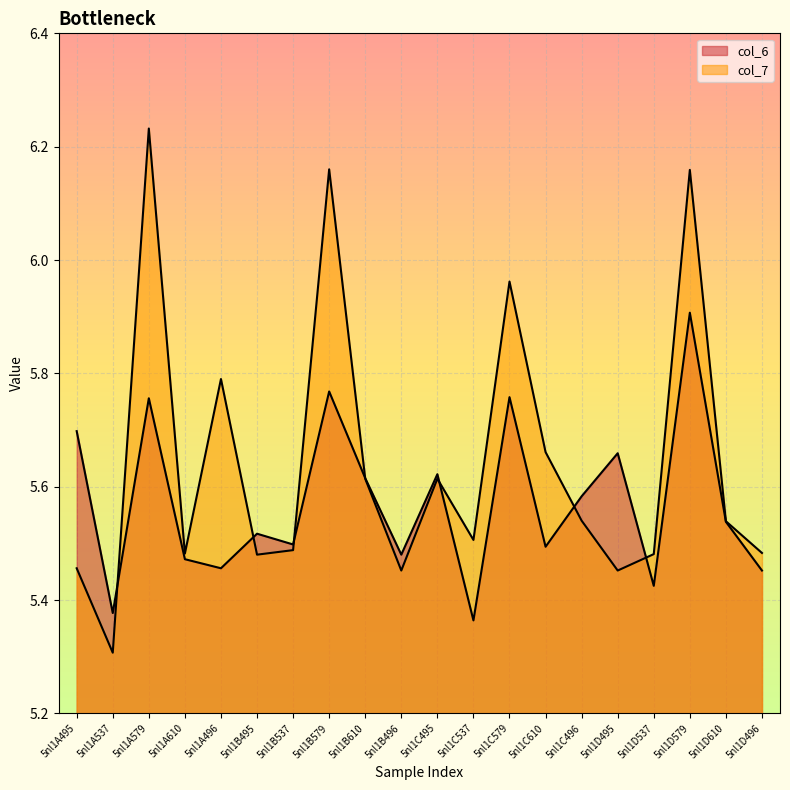

At which category does col_6 reach its first local peak?

5nl1A579